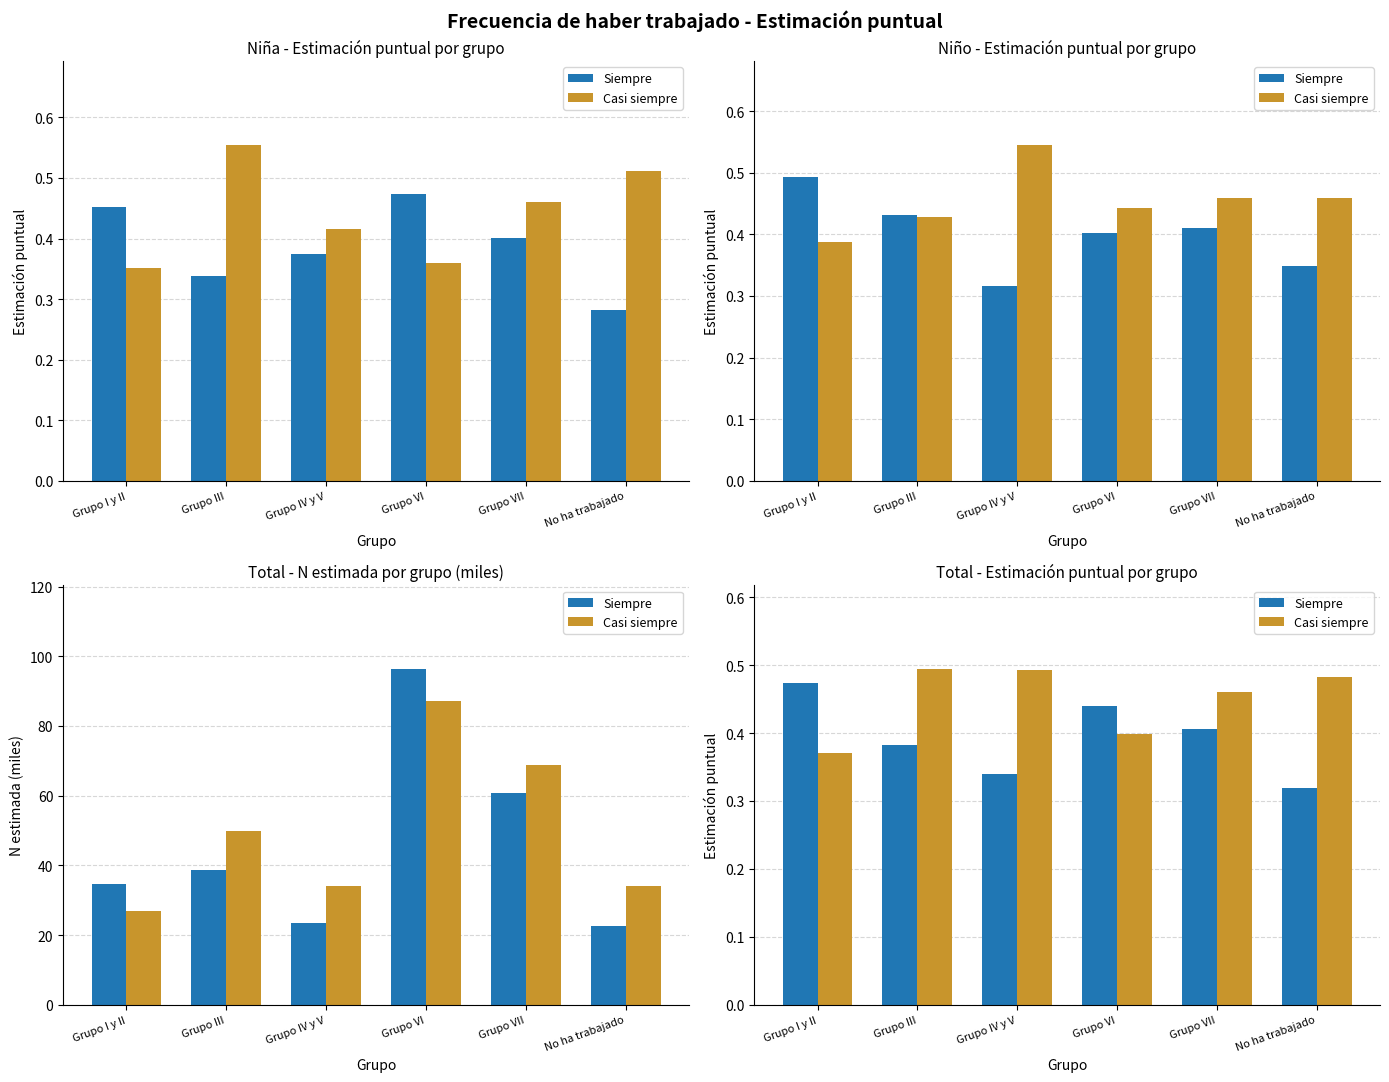

What is the spread (max minus min) of values at Grupo I y II?

0.1